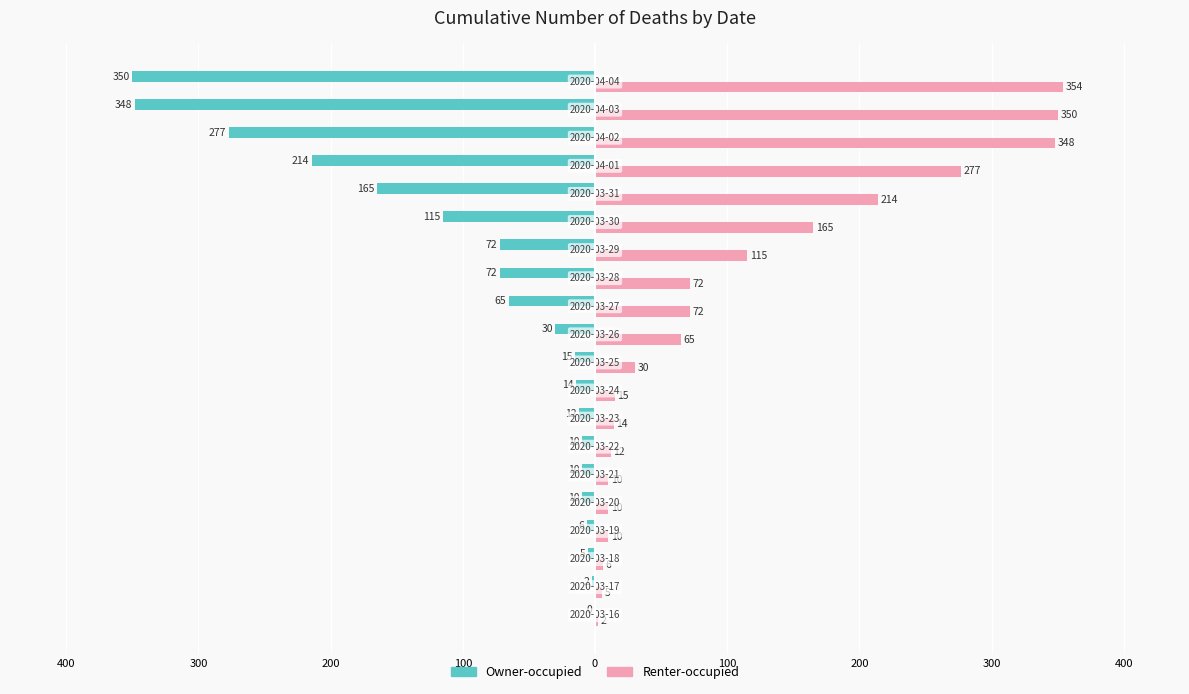

What is the difference between the maximum and minimum values in the Owner-occupied series?

350